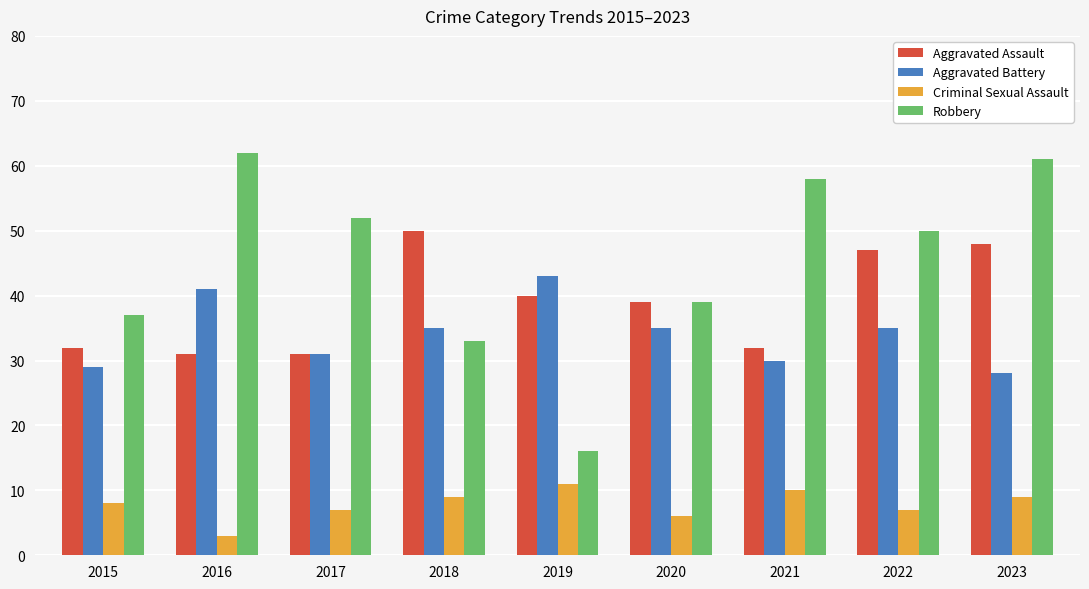

How many bars are there in total?

36